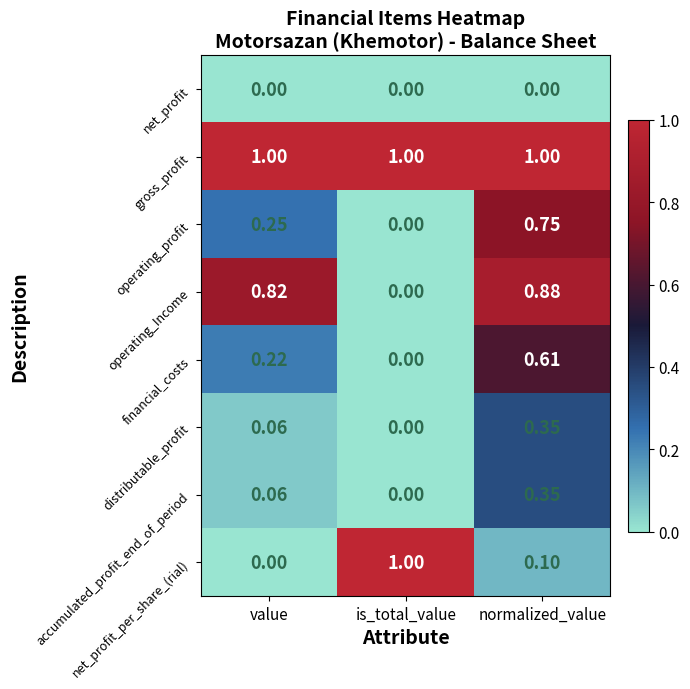

Which series changed the most between value and normalized_value?

operating_profit